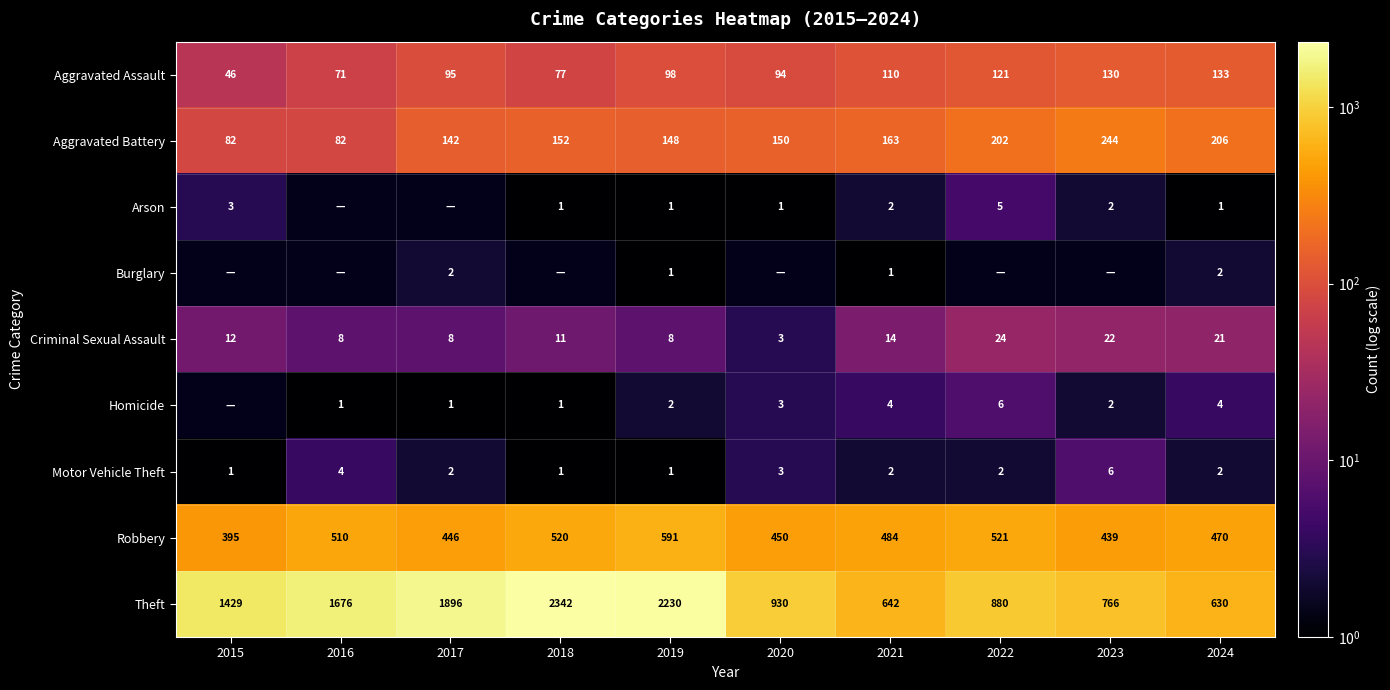

Count the number of categories in the chart.

10